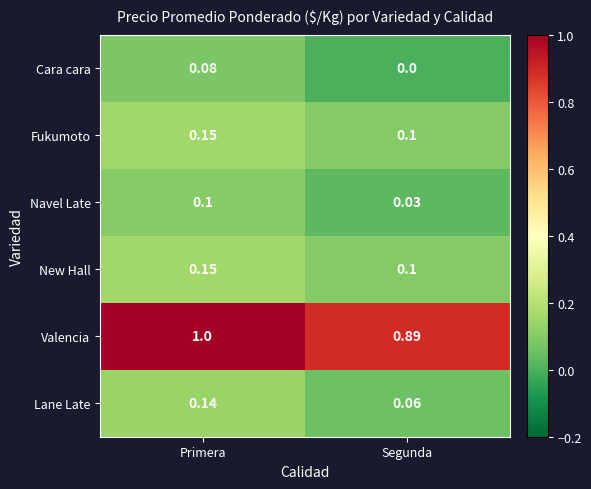

How many data points does each series have?

2